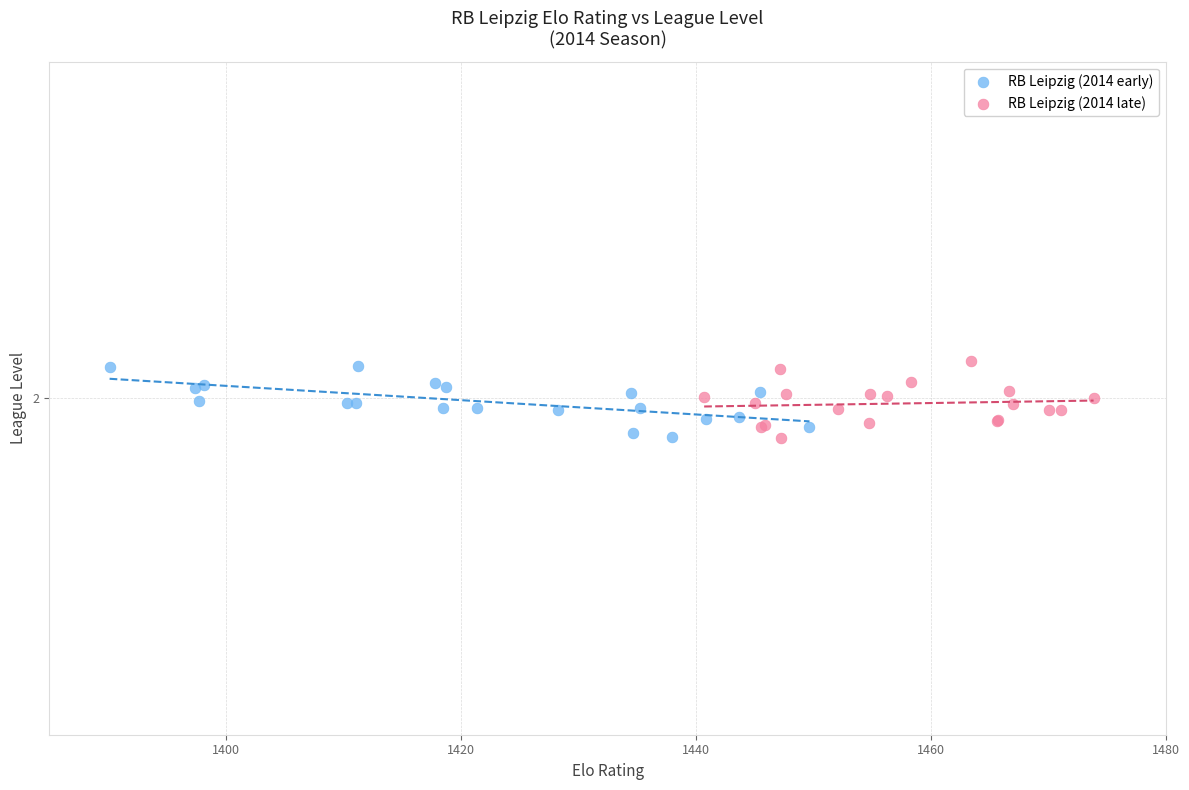

What are all the series names shown in the legend?

RB Leipzig (2014 early), RB Leipzig (2014 late)